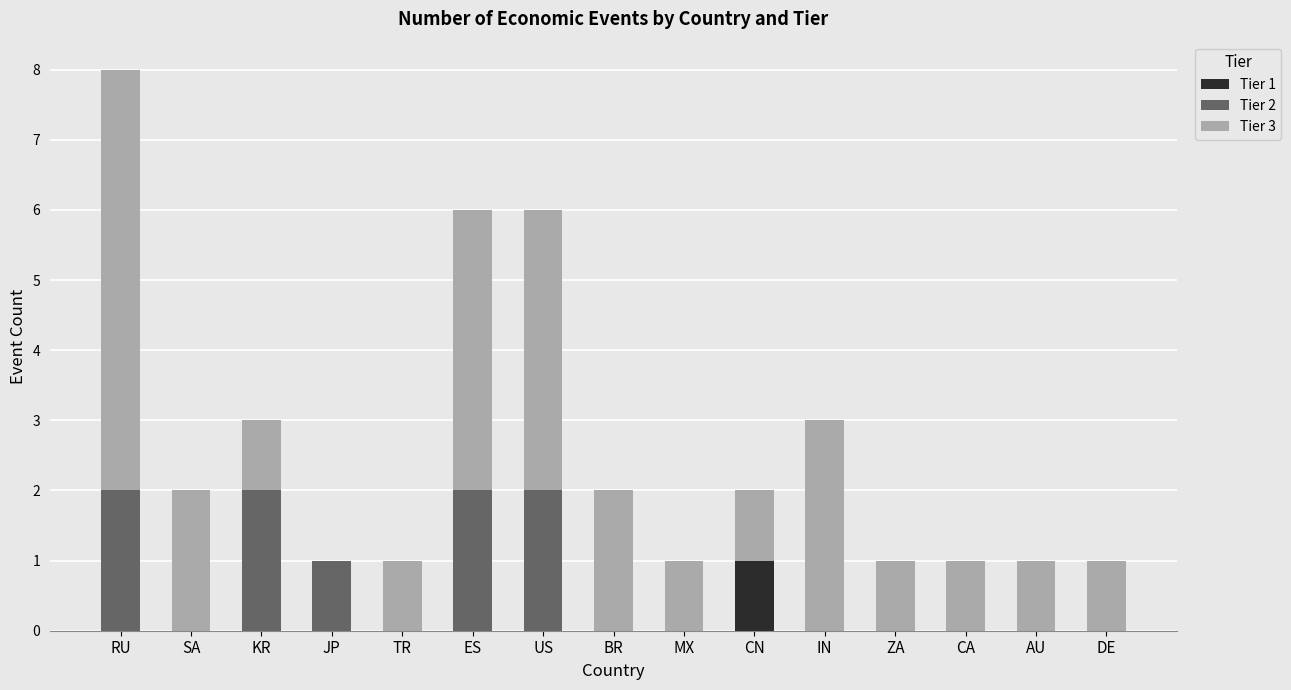

The Tier 1 series shows 0 at CA. True or false?

True